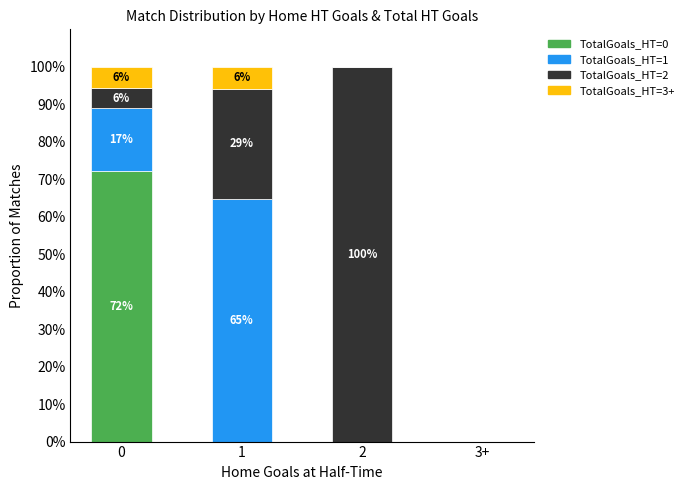

Are the bars horizontal?

No